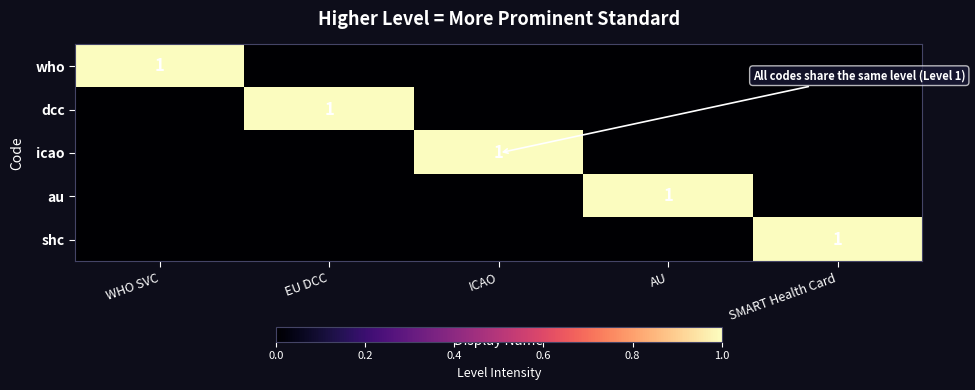

Between ICAO and AU, which is larger?

ICAO